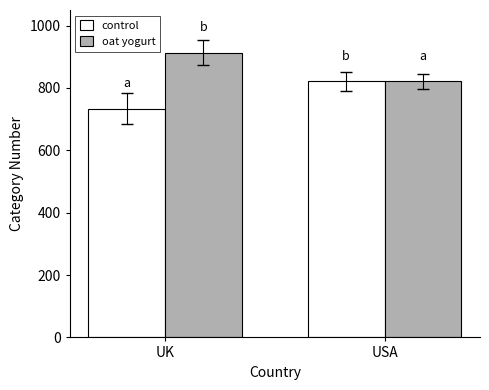

How many groups of bars are there?

2